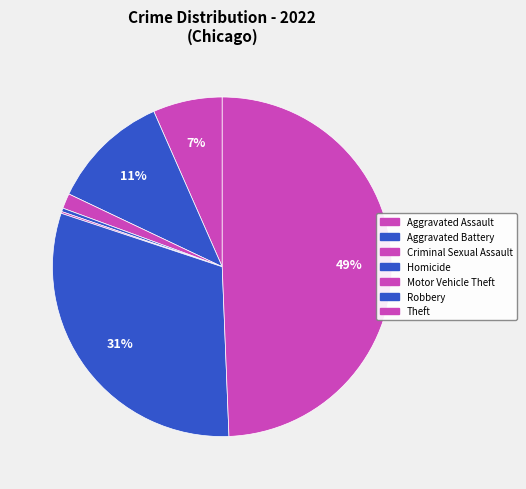

To the nearest percent, what is the difference between the largest and smallest slice percentages?

49%